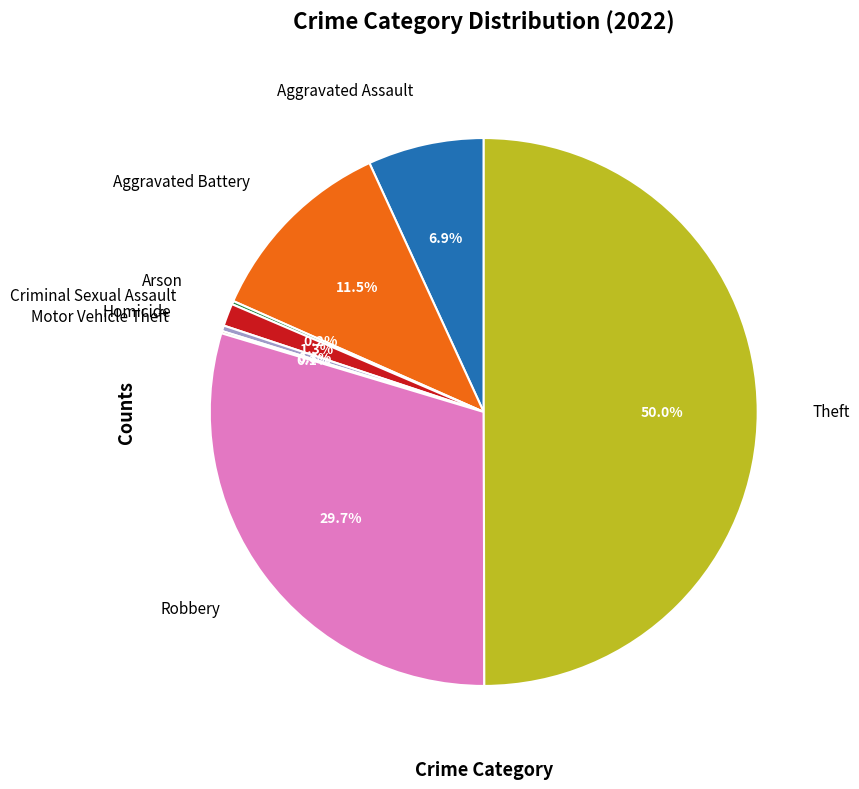

What portion of the pie excludes Criminal Sexual Assault?

98.7%